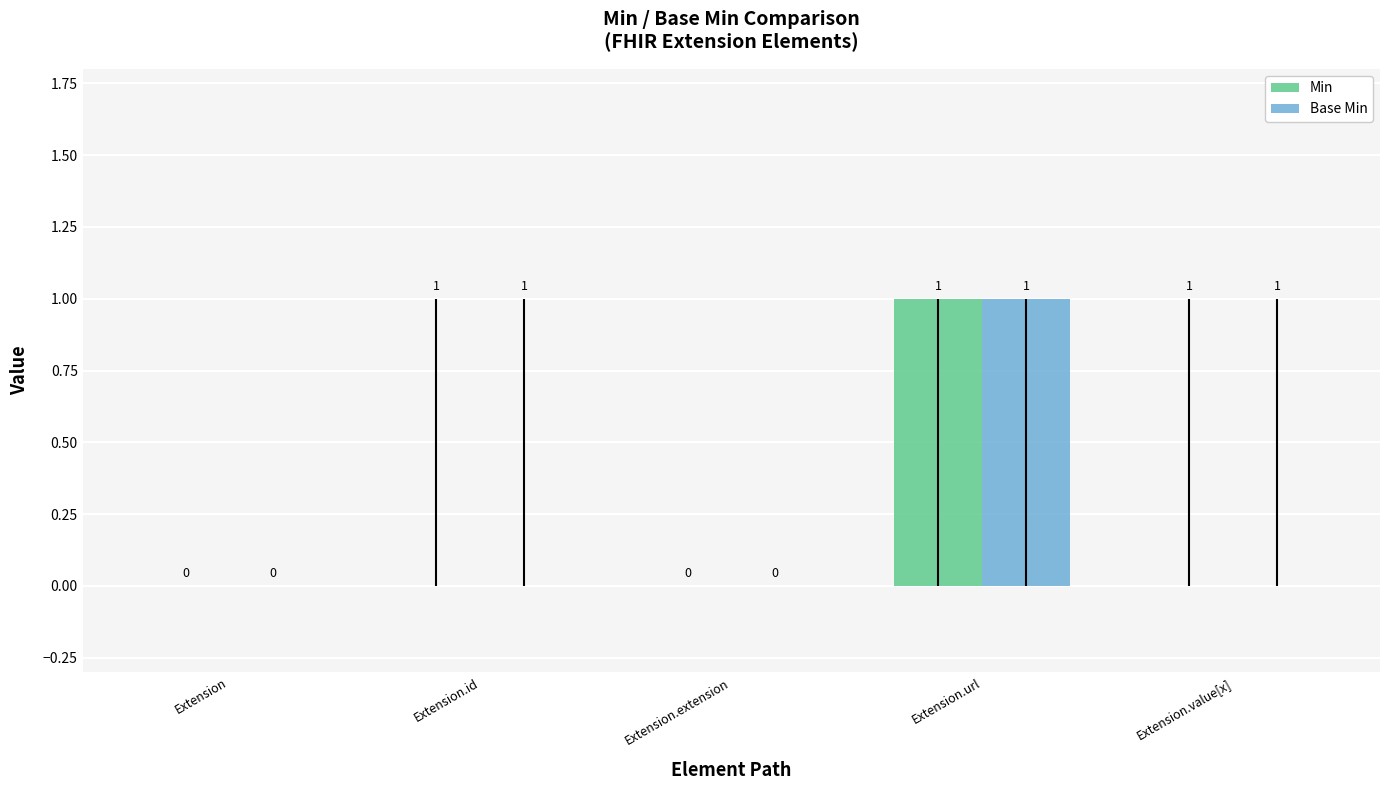

At which category is the sum across all series the highest?

Extension.url